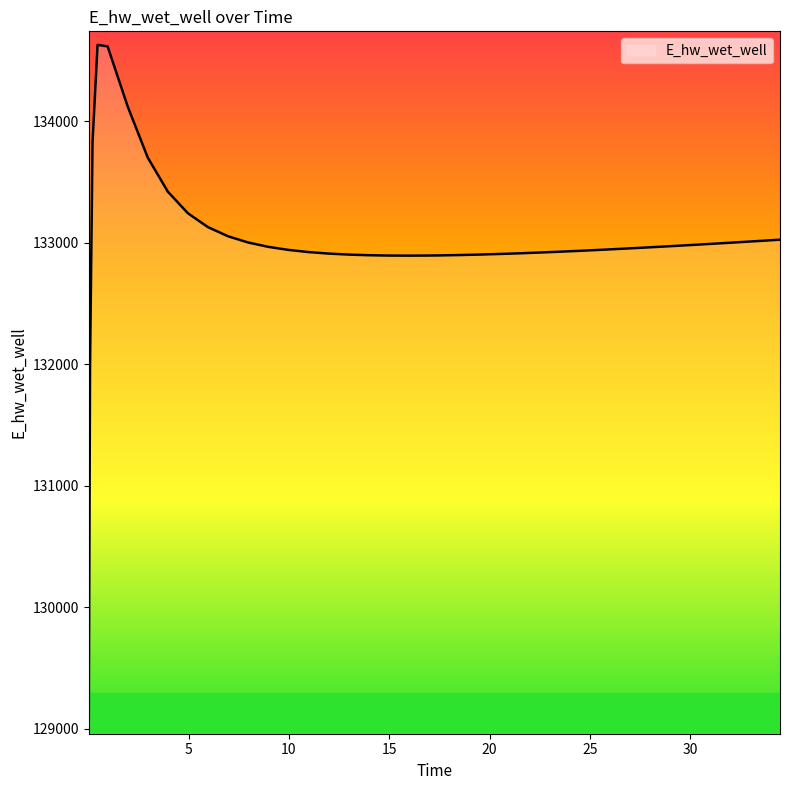

What is the difference between the maximum and minimum values?

5557.8